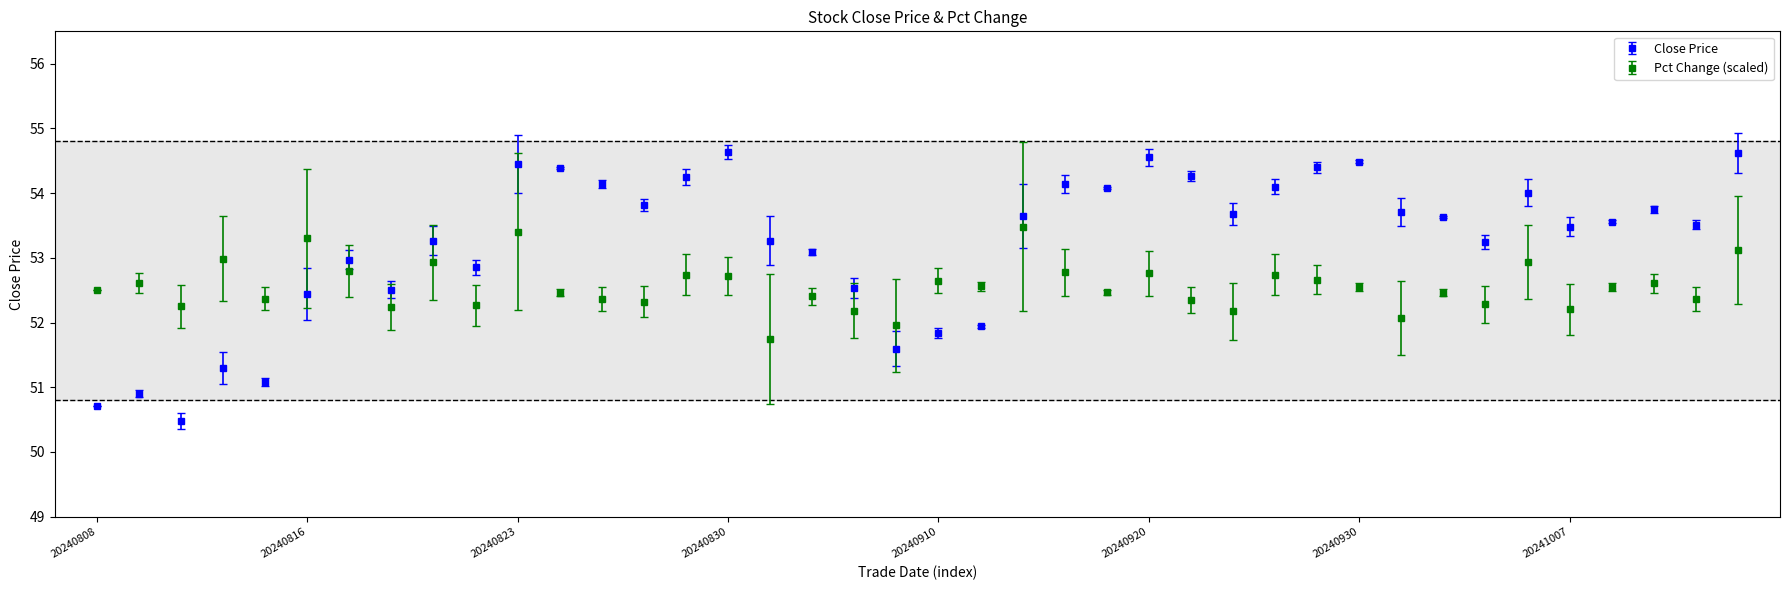

How many intersections are there between Close Price and Pct Change (scaled)?

3